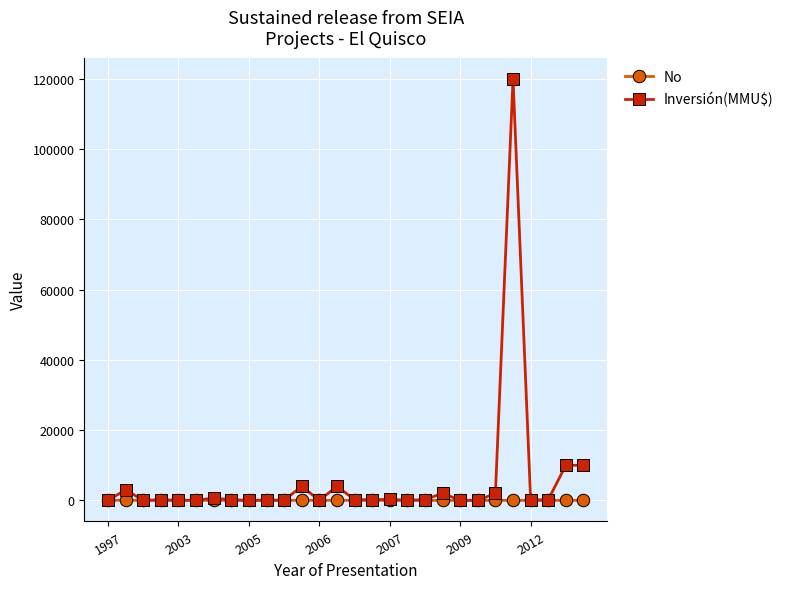

What is the greatest value displayed?

120000